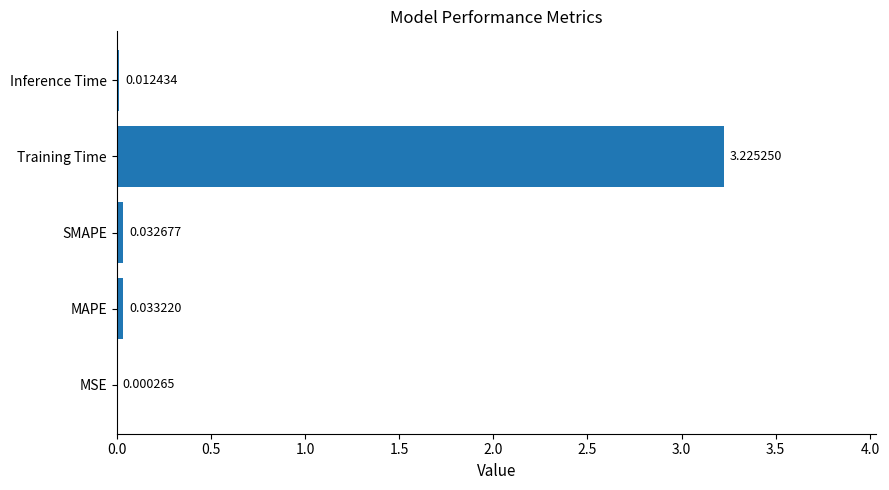

Which category has the highest value across all series?

Training Time